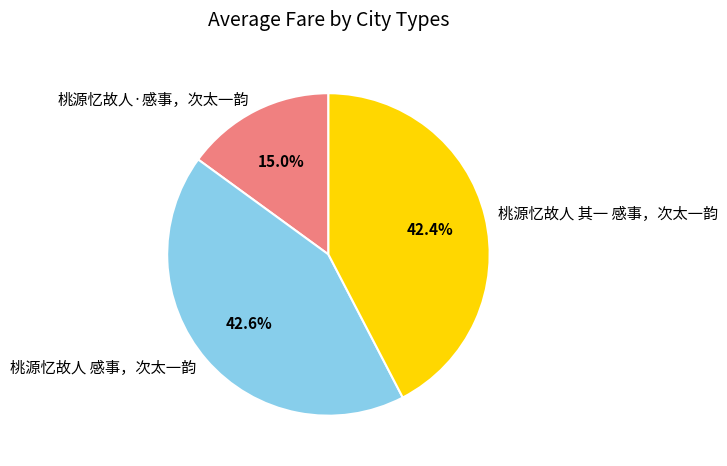

Which category has the smallest portion of the pie?

桃源忆故人·感事，次太一韵